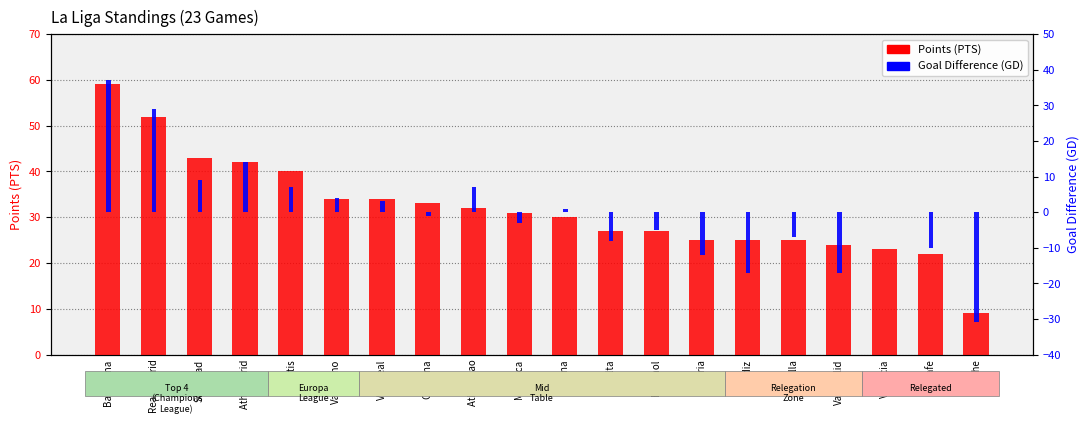

What is the label of the 5th bar from the left?

Betis